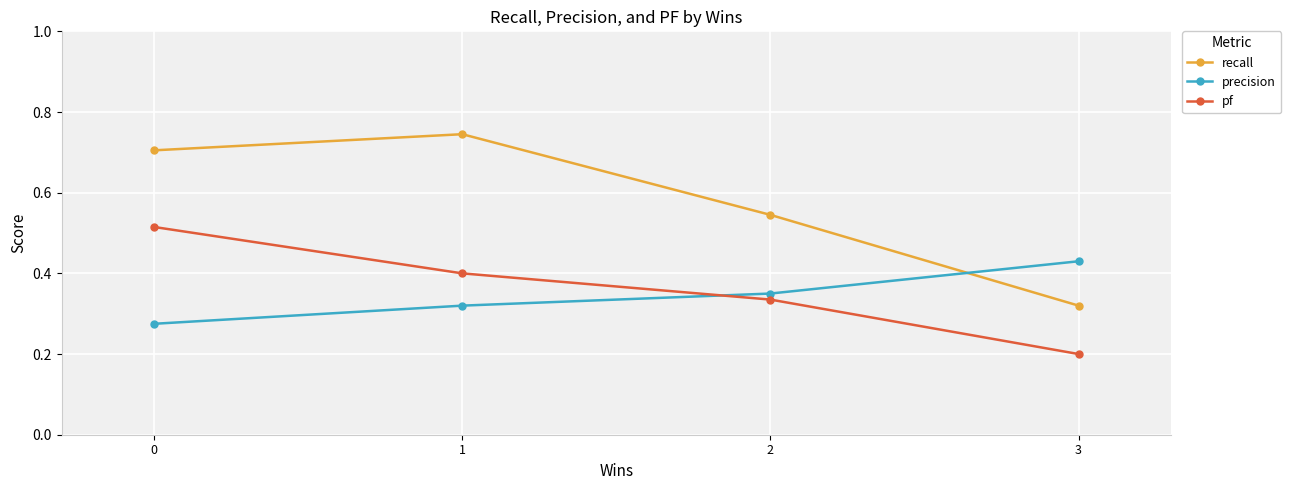

At how many categories does at least one series exceed 0?

4